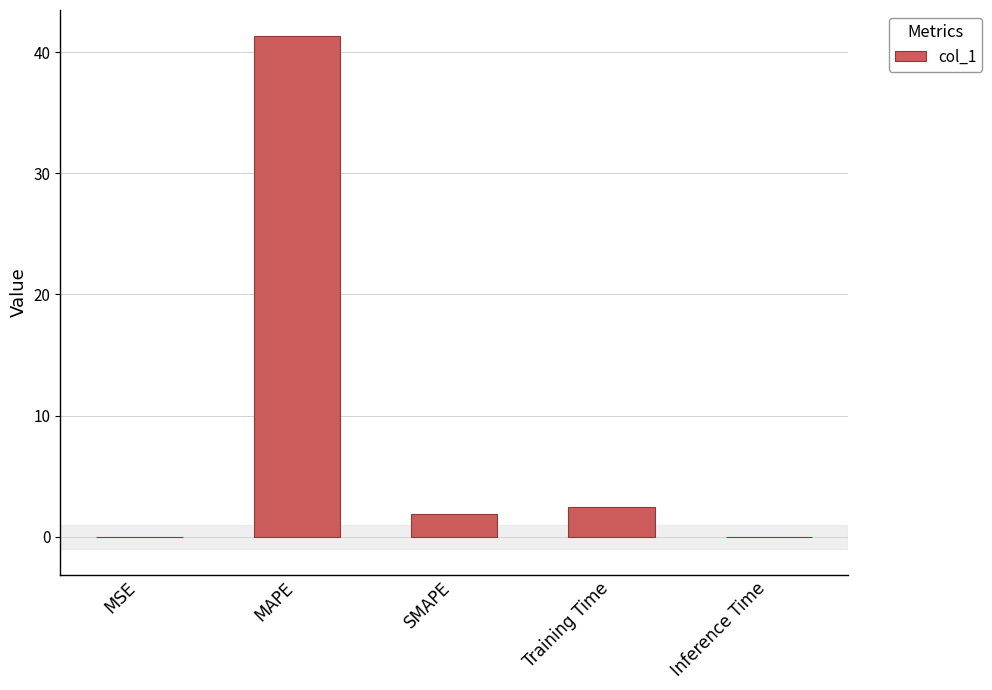

Read the value at MAPE.

41.4